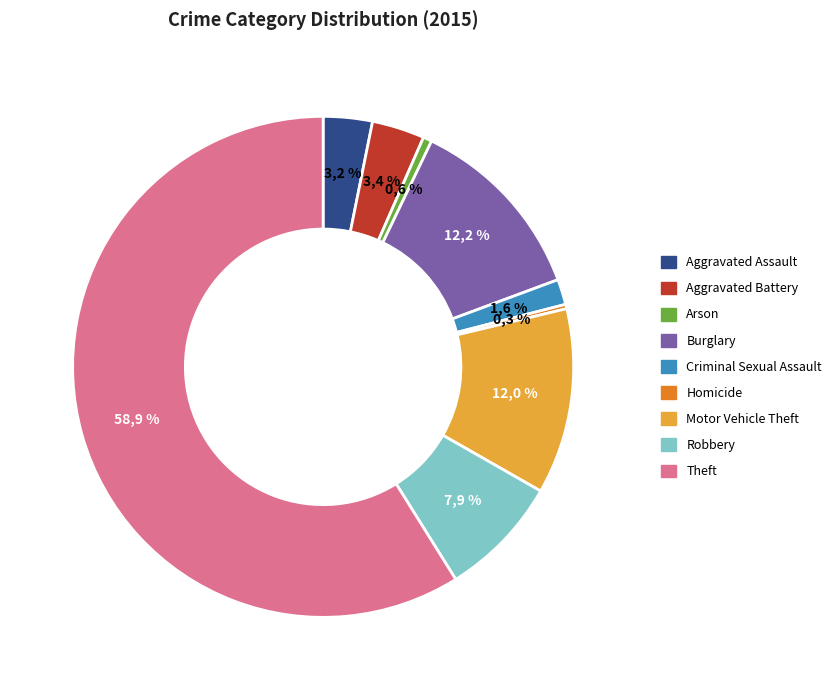

What is the change in value from Arson to Burglary?

+206